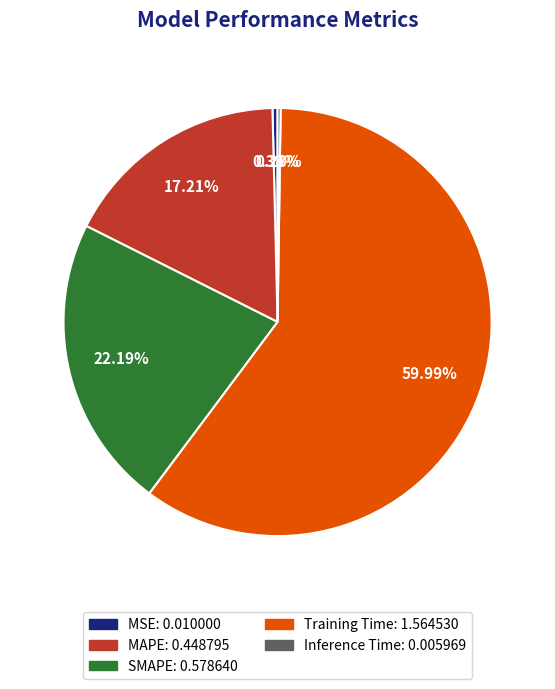

Which has a higher value, MSE or SMAPE?

SMAPE